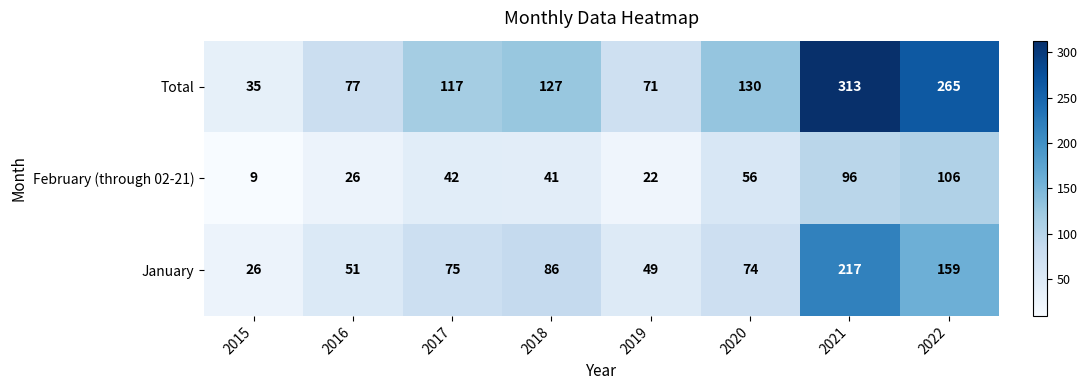

Reading right to left, extract all data points from this chart.

Total: 2022=265	2021=313	2020=130	2019=71	2018=127	2017=117	2016=77	2015=35
February (through 02-21): 2022=106	2021=96	2020=56	2019=22	2018=41	2017=42	2016=26	2015=9
January: 2022=159	2021=217	2020=74	2019=49	2018=86	2017=75	2016=51	2015=26